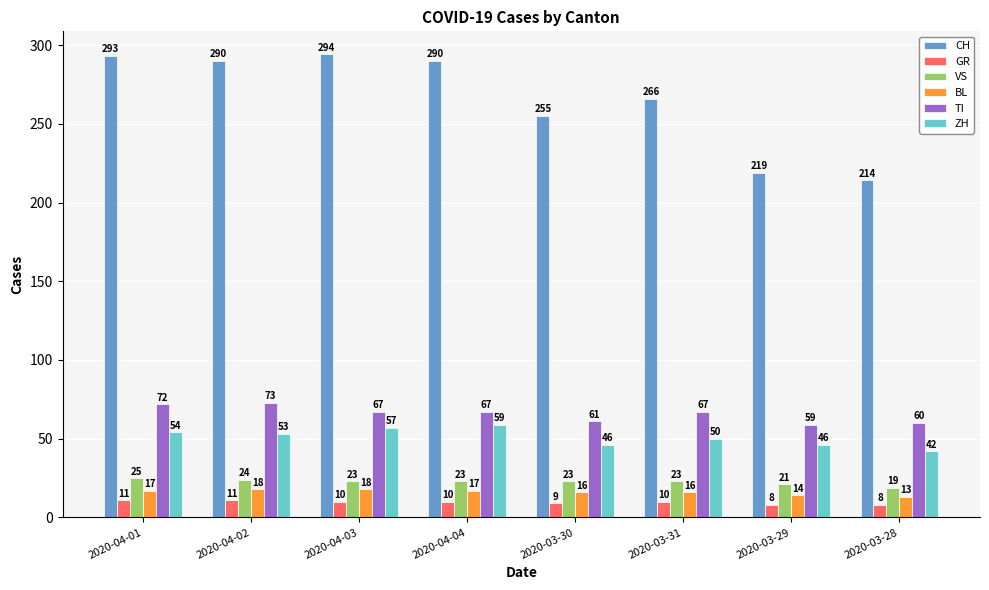

Which series has the widest spread of values?

CH